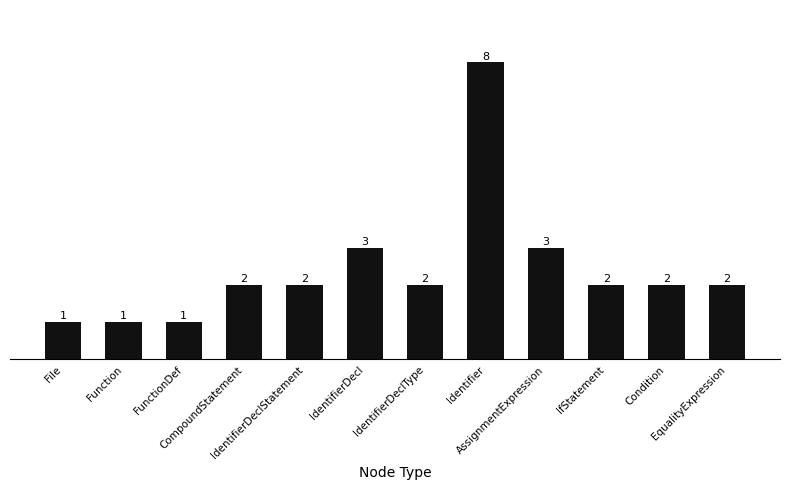

What is the maximum value shown in the chart?

8